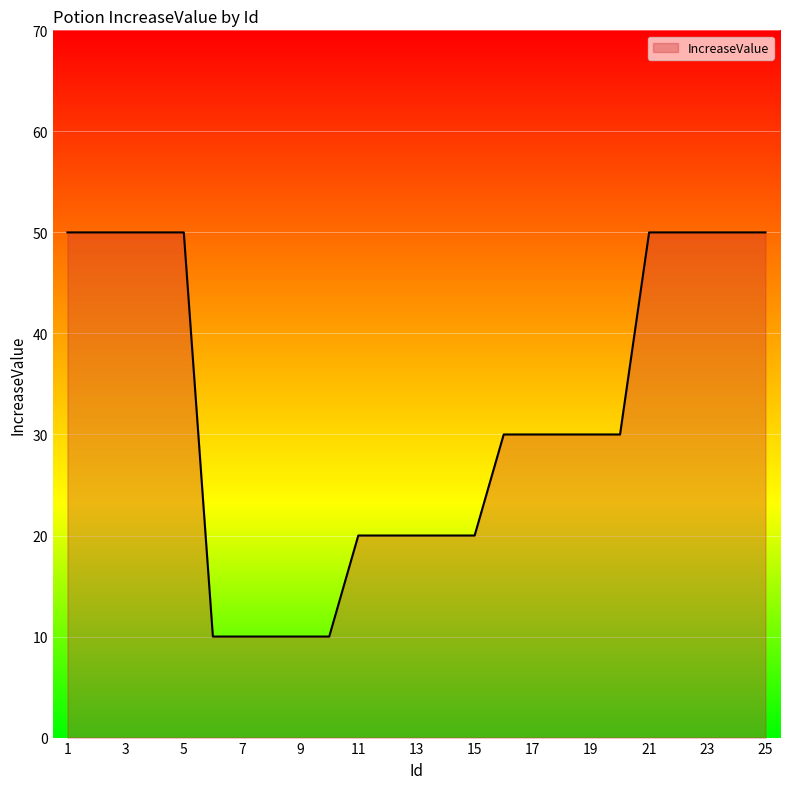

Reading left to right, list all the values displayed in this chart.

50	50	50	50	50	10	10	10	10	10	20	20	20	20	20	30	30	30	30	30	50	50	50	50	50